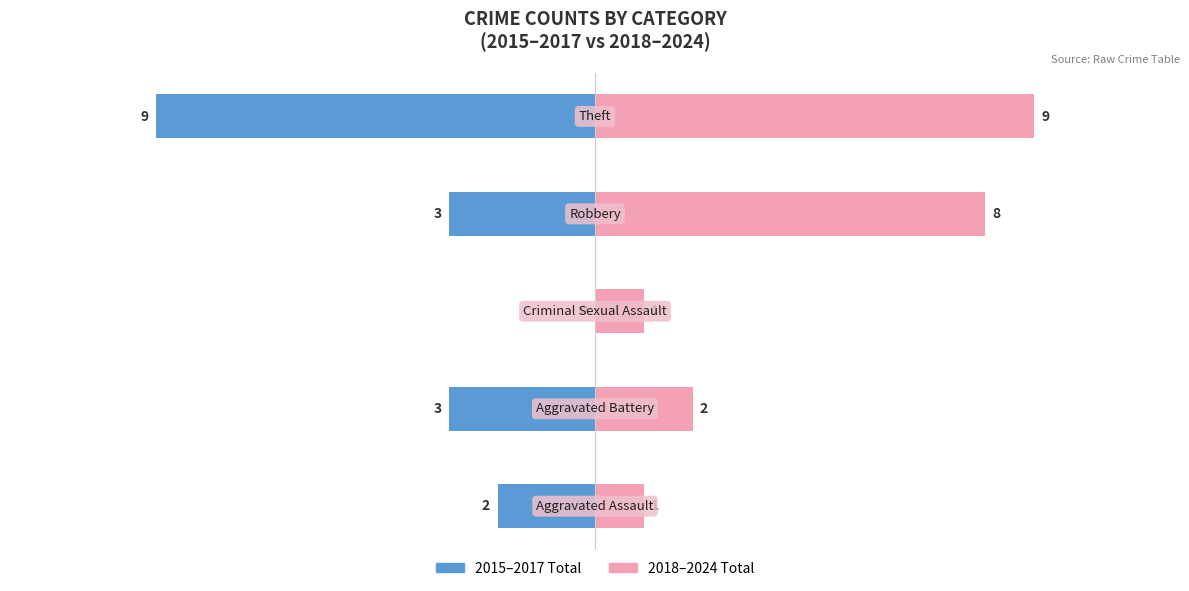

At 4, list the series in order from largest to smallest.

2018-2024 Total, 2015-2017 Total